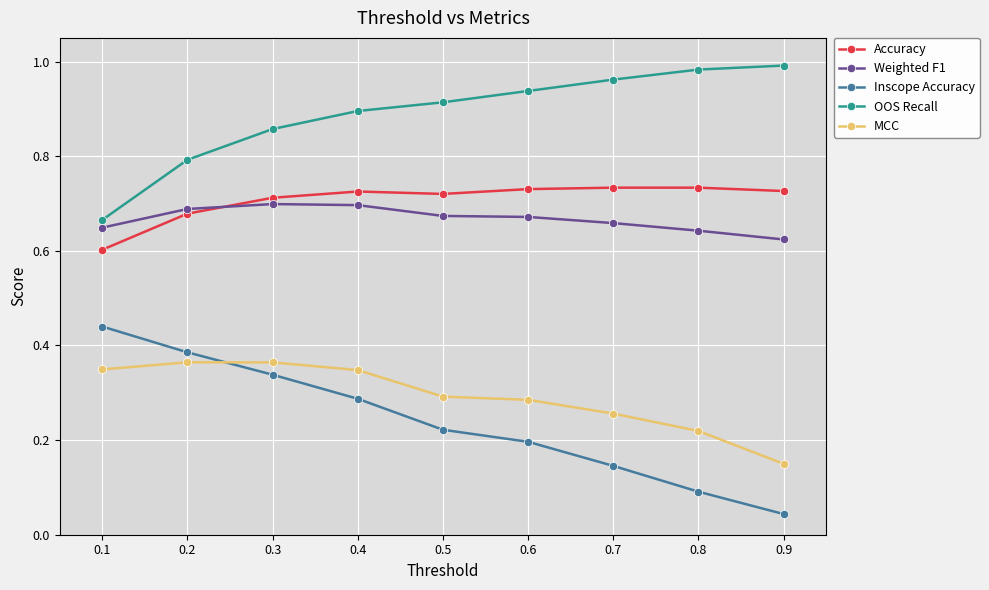

What is the total value across all series at 0.3?

3.0